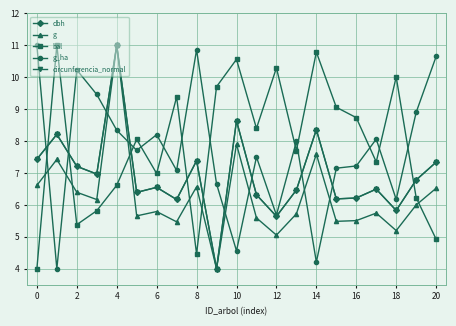

How many lines are shown in the chart?

5